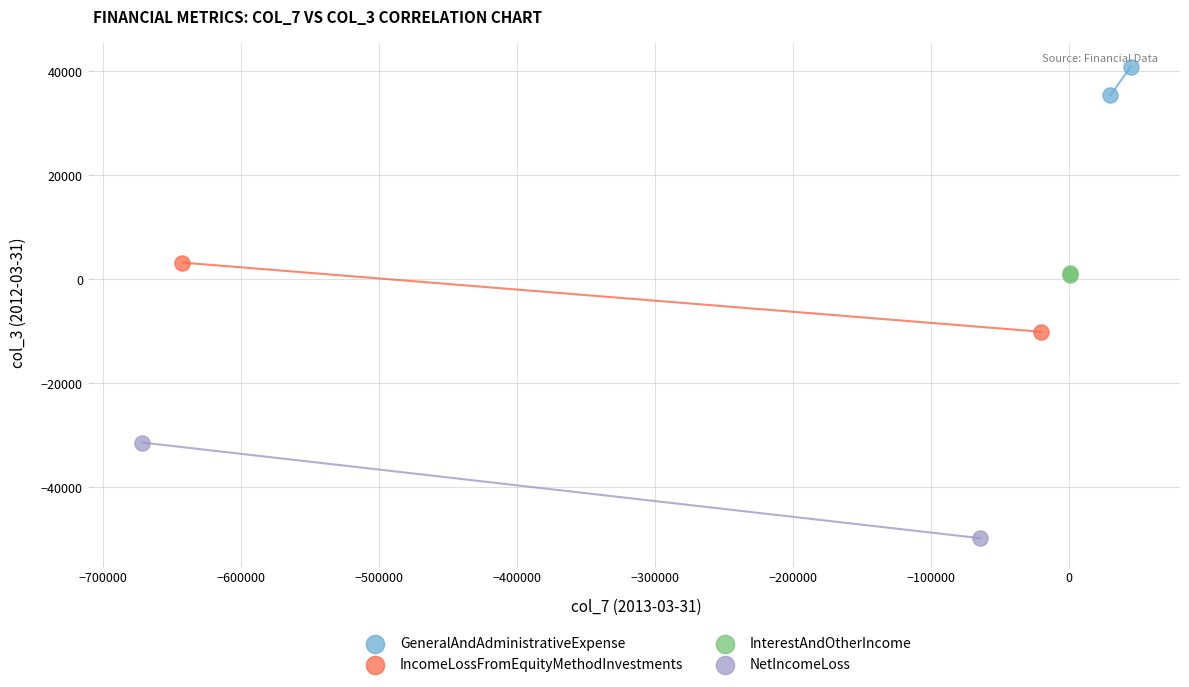

Which series reaches the minimum Y coordinate?

NetIncomeLoss